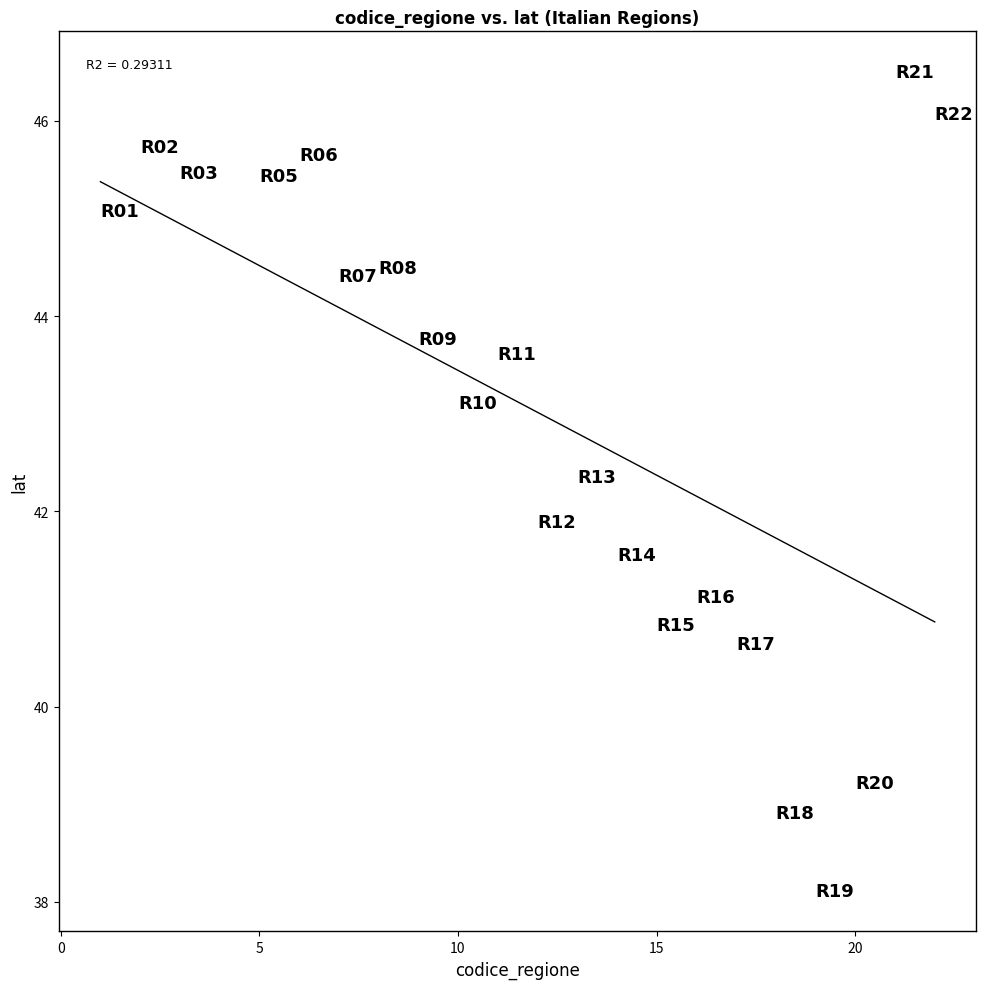

What Y value in the scatter plot is closest to 42?

41.9